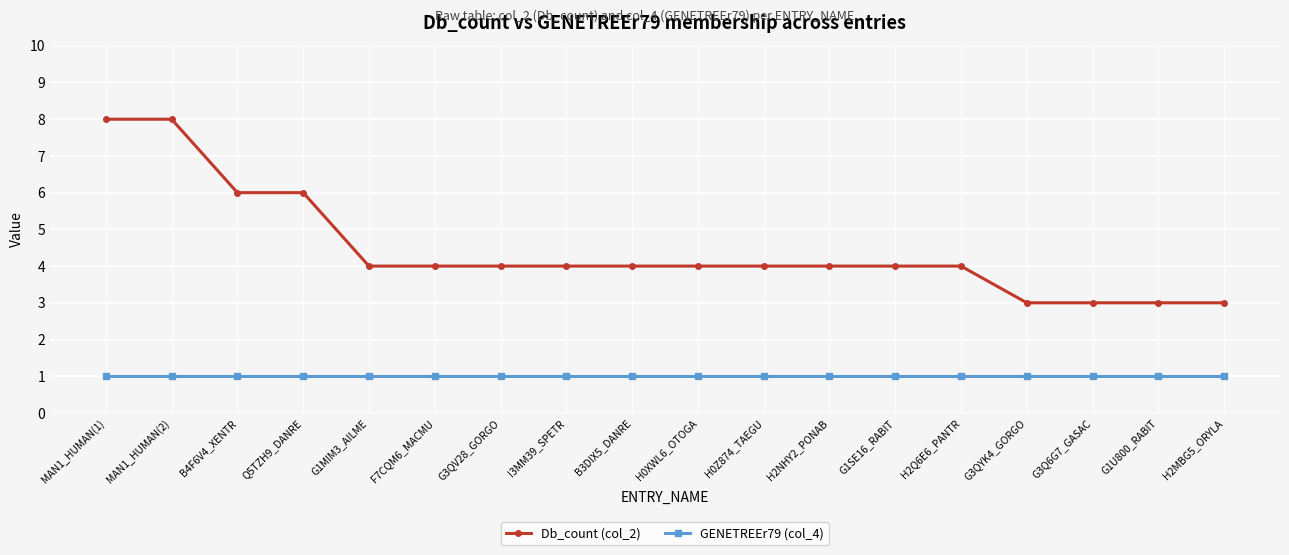

What is the difference between the highest and lowest values at B3DIX5_DANRE?

3